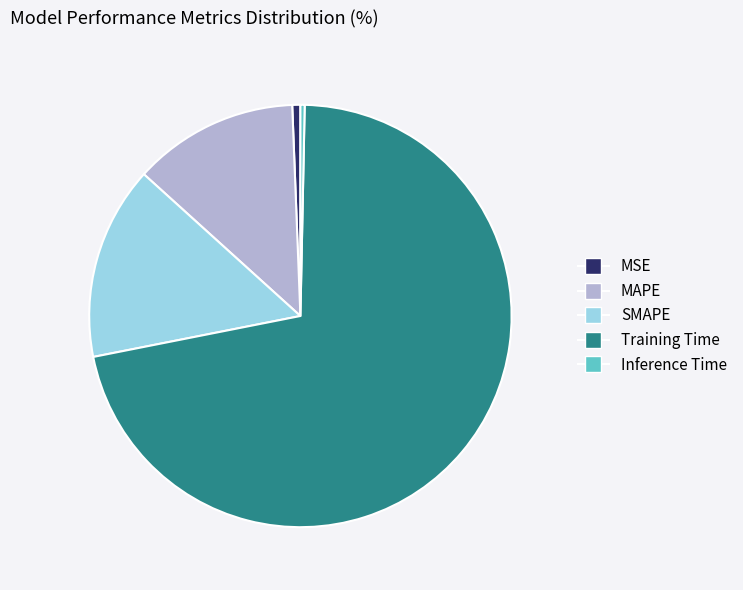

Is Training Time the majority of the pie?

Yes